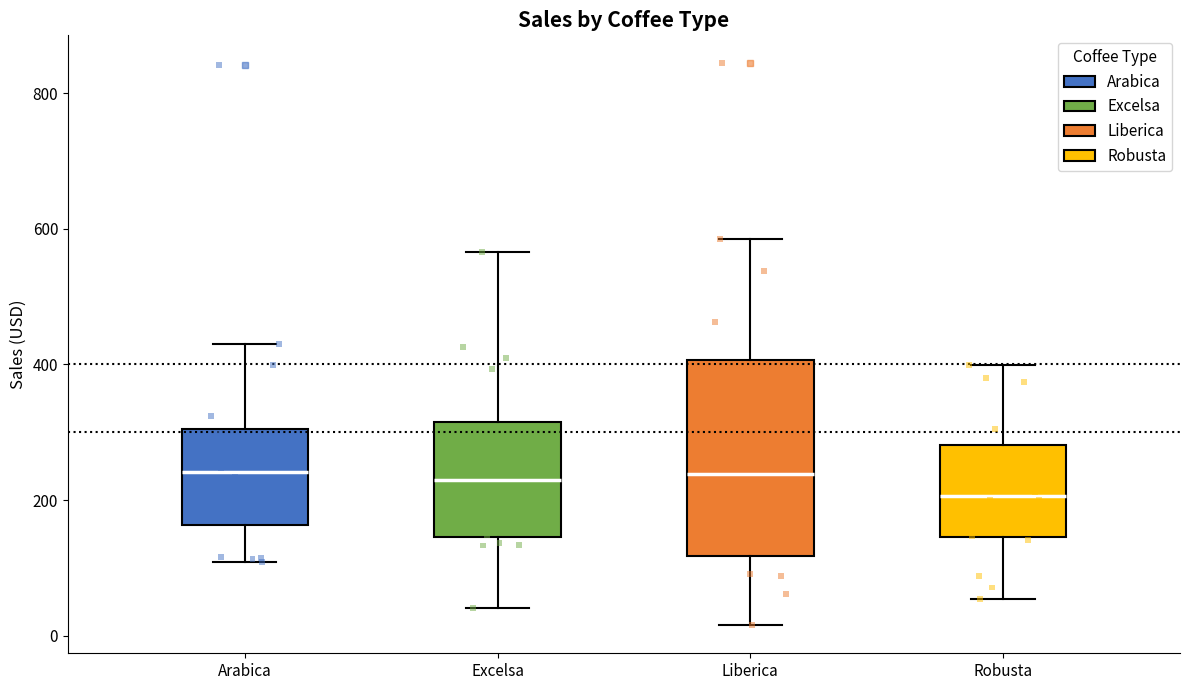

Reading left to right, transcribe this box plot: for each box, give where its median line is, the range the box spans, and where its two whiskers end, as read against the y-axis. The values are not printed on the chart, so give them approximately, as read against the axis.

Arabica: median 240, box 160 to 300, whiskers 100 to 440
Excelsa: median 220, box 140 to 320, whiskers 40 to 560
Liberica: median 240, box 120 to 400, whiskers 20 to 580
Robusta: median 200, box 140 to 280, whiskers 60 to 400